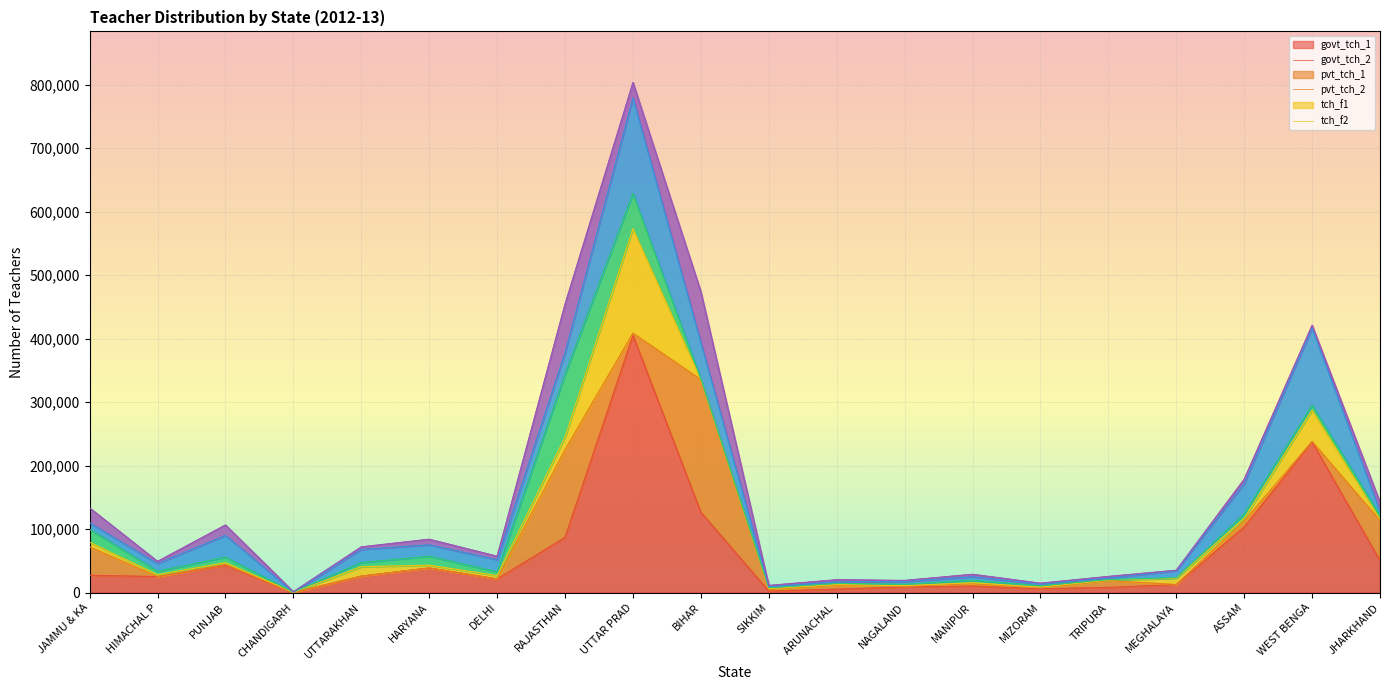

What is the value of the pvt_tch_1 point at the 18th from the left?

4116